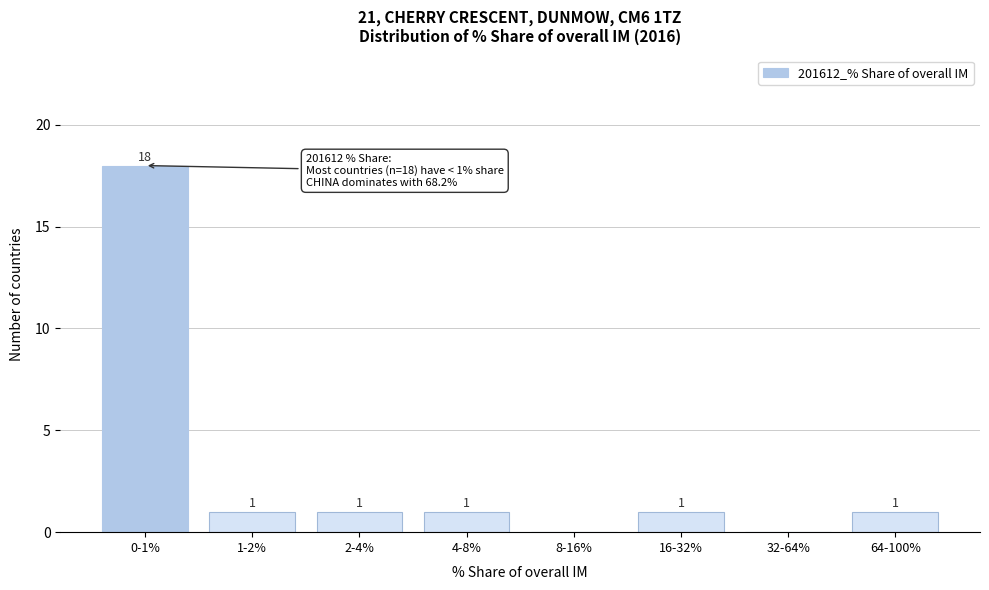

Reading left to right, extract all data points from this chart.

0-1%=18	1-2%=1	2-4%=1	4-8%=1	8-16%=0	16-32%=1	32-64%=0	64-100%=1